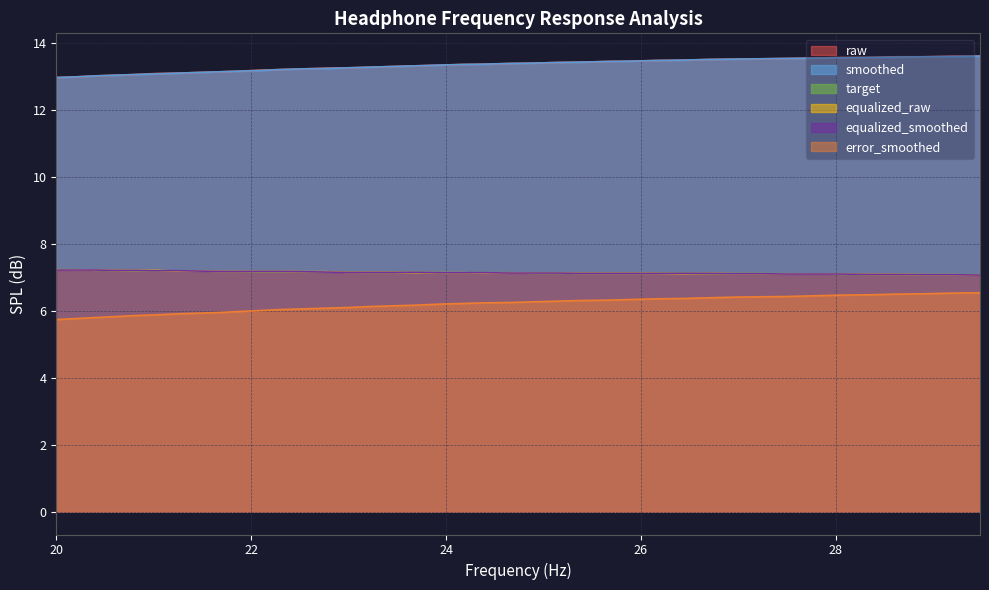

True or false: error_smoothed and smoothed intersect in this chart.

False